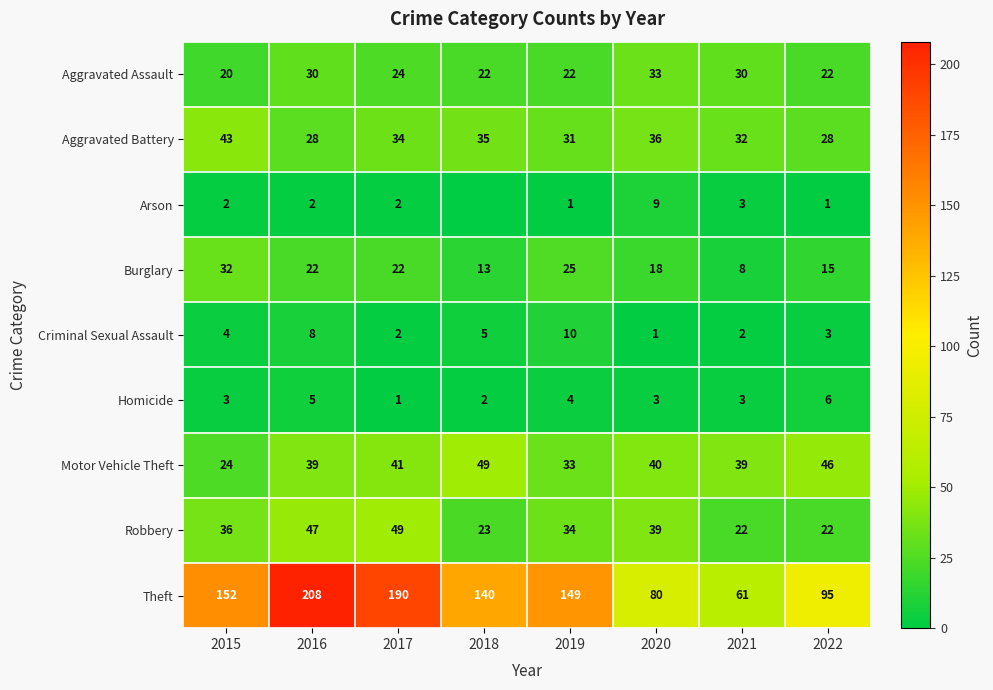

Is the value of Robbery at 2021 greater than the value of Arson at 2019?

Yes